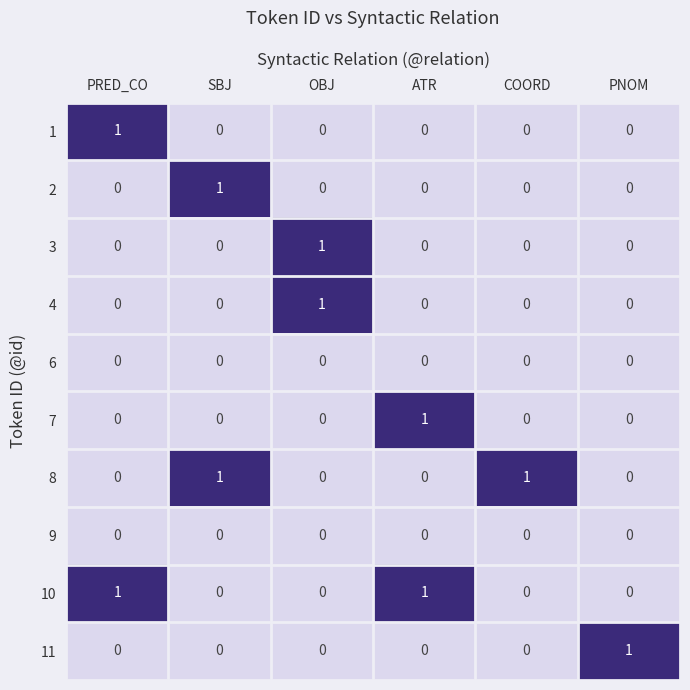

The 1 series shows 0 at OBJ. True or false?

True